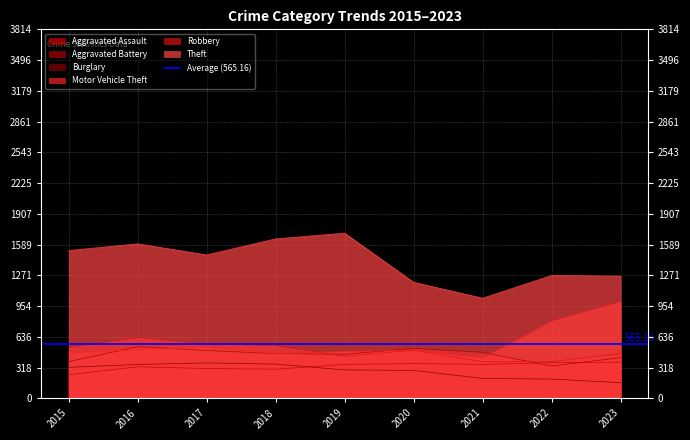

List the labels in order of Motor Vehicle Theft value, smallest first.

2021, 2018, 2015, 2019, 2020, 2016, 2017, 2022, 2023